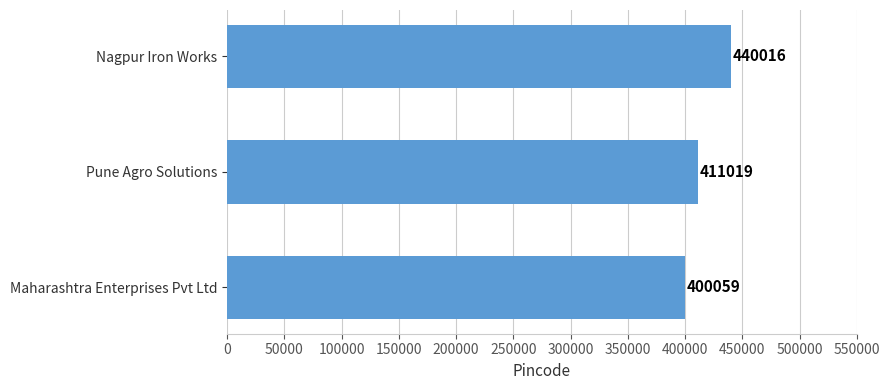

What is the minimum value shown in the chart?

400059